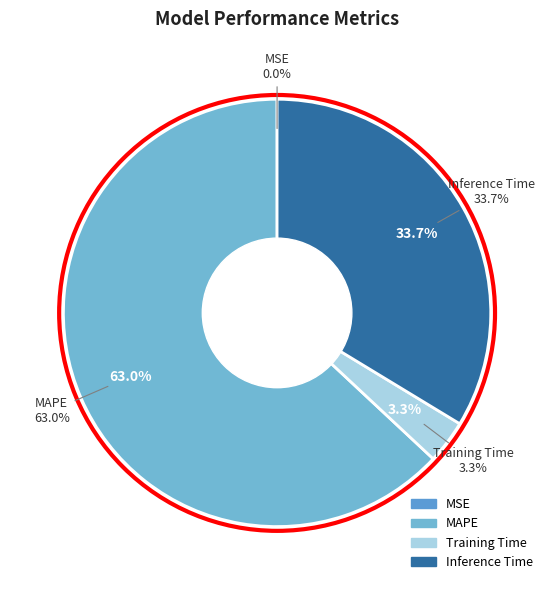

Which category has the biggest portion of the pie?

MAPE